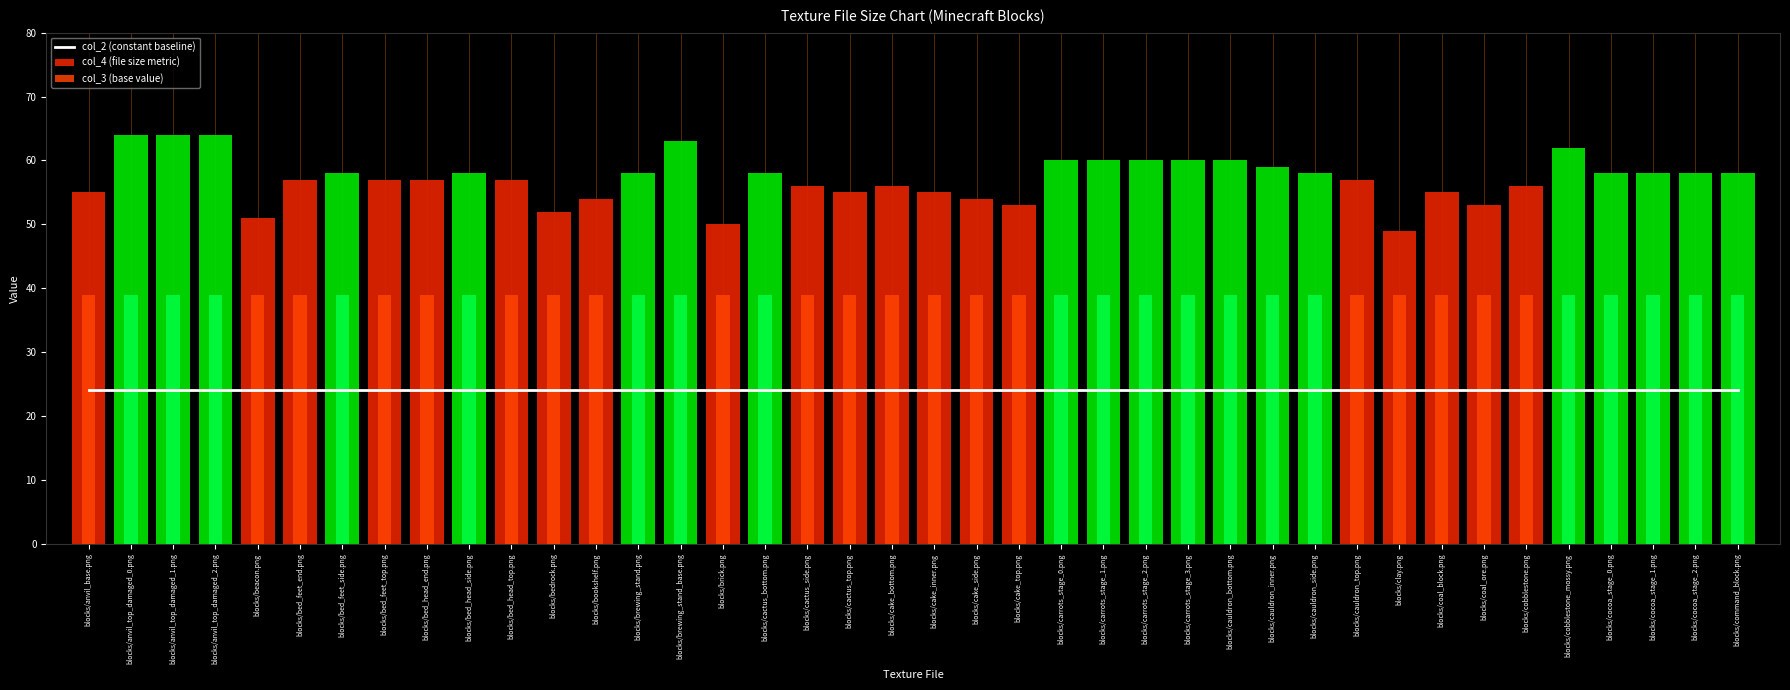

Reading left to right, what are all the values shown in this chart?

col_2 (constant baseline): 24	24	24	24	24	24	24	24	24	24	24	24	24	24	24	24	24	24	24	24	24	24	24	24	24	24	24	24	24	24	24	24	24	24	24	24	24	24	24	24
col_4 (file size metric): 55	64	64	64	51	57	58	57	57	58	57	52	54	58	63	50	58	56	55	56	55	54	53	60	60	60	60	60	59	58	57	49	55	53	56	62	58	58	58	58
col_3 (base value): 39	39	39	39	39	39	39	39	39	39	39	39	39	39	39	39	39	39	39	39	39	39	39	39	39	39	39	39	39	39	39	39	39	39	39	39	39	39	39	39